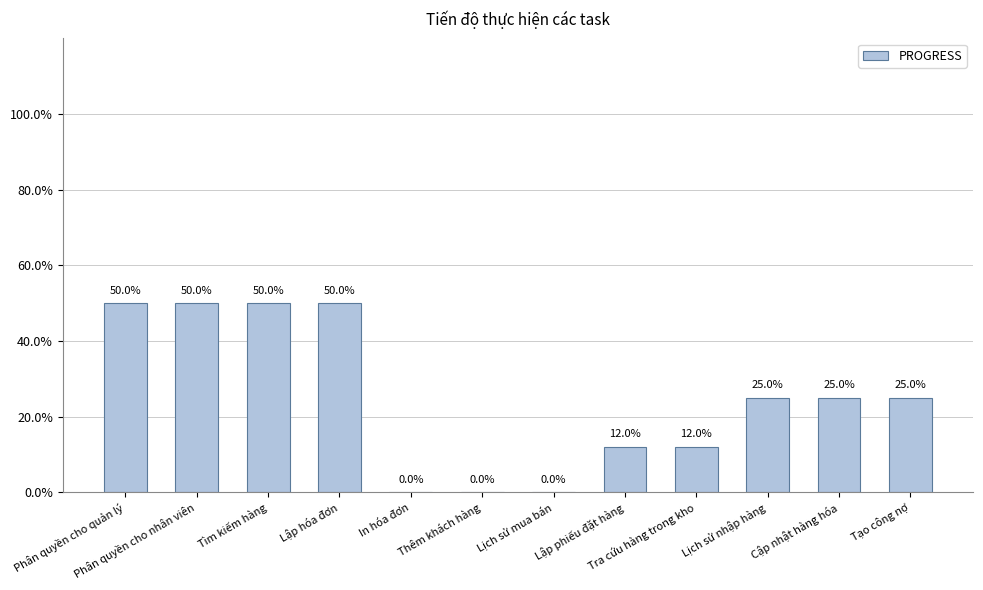

Are the bars horizontal?

No